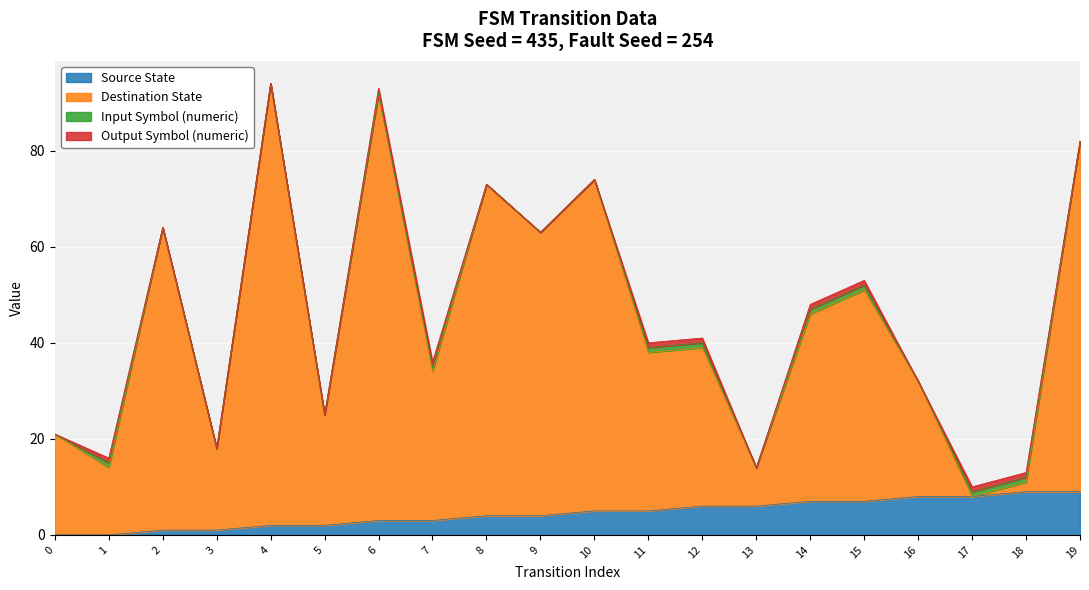

The value of destination_state at 0 is 37. True or false?

False